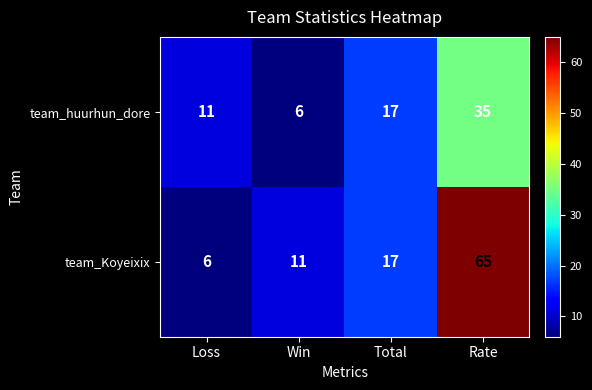

Count the team_huurhun_dore values in the range 11 to 35.

3